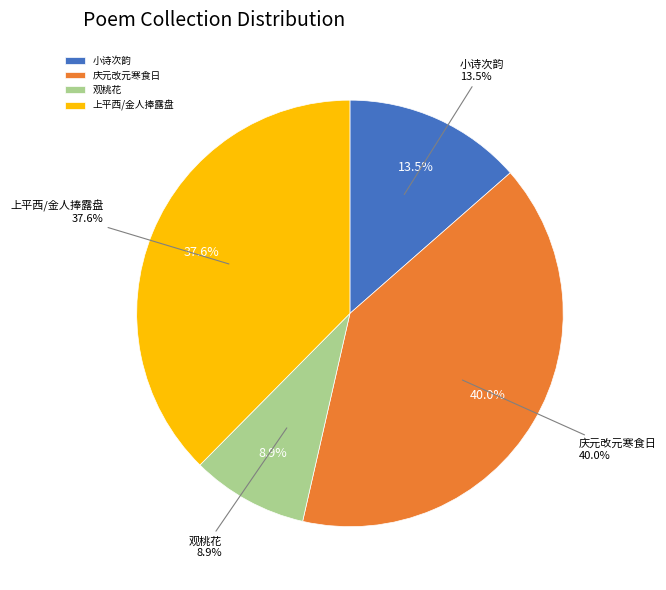

How much of the chart is everything except 观桃花·西度天津水见沙?

91.1%